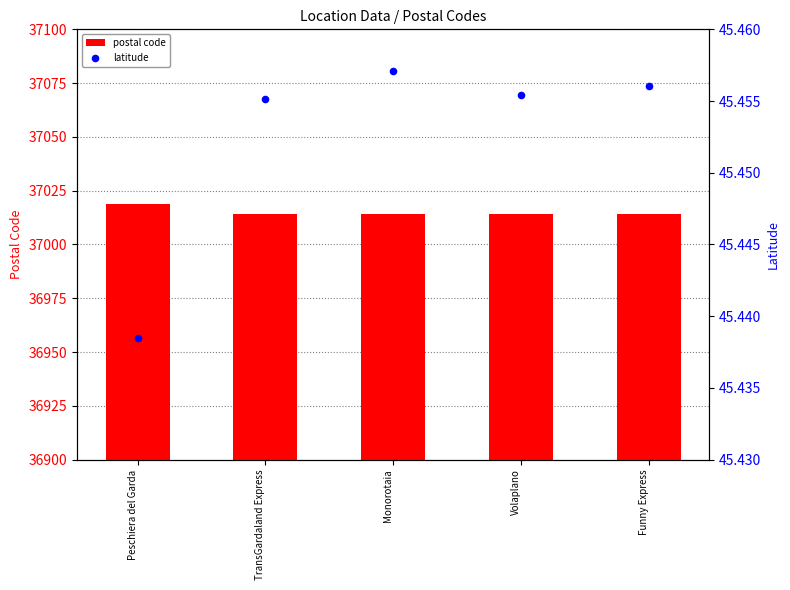

Which series contains the lowest Y value?

latitude